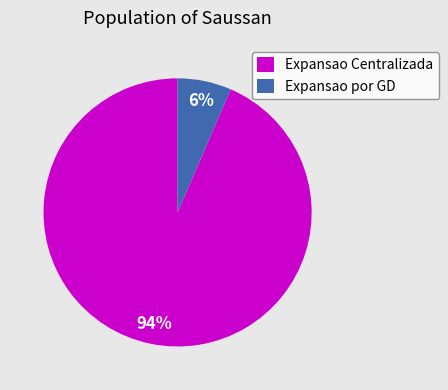

To the nearest percent, what is the combined percentage of Expansao Centralizada and Expansao por GD?

100%